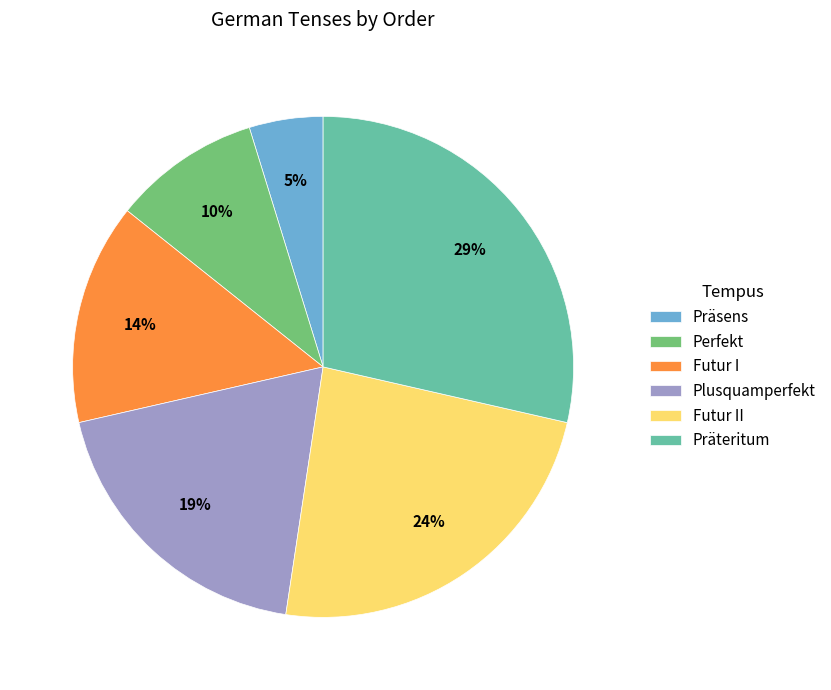

To the nearest percent, what is the difference between the largest and smallest slice percentages?

24%